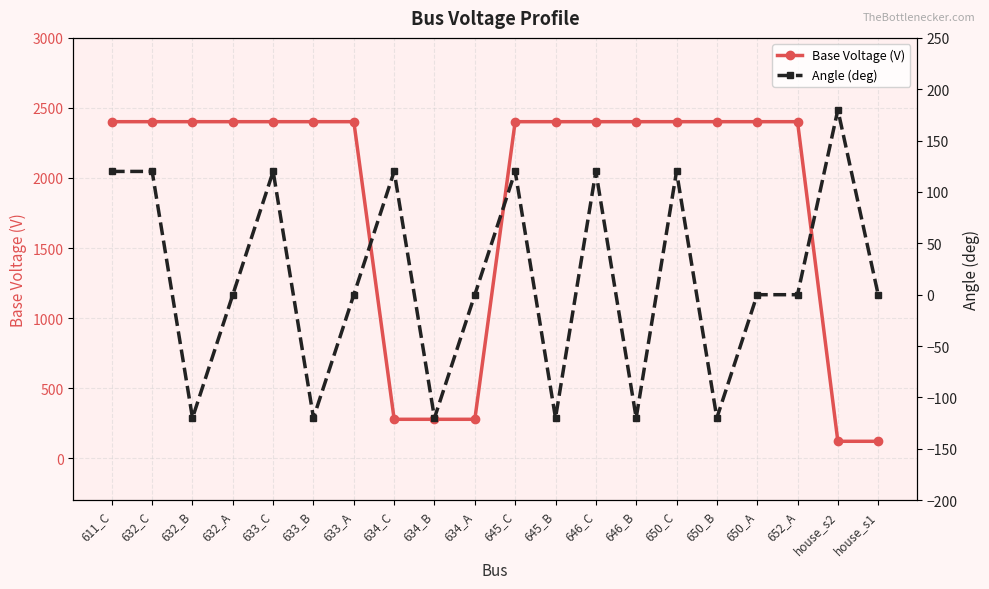

What is the label of the 19th point from the right?

632_C